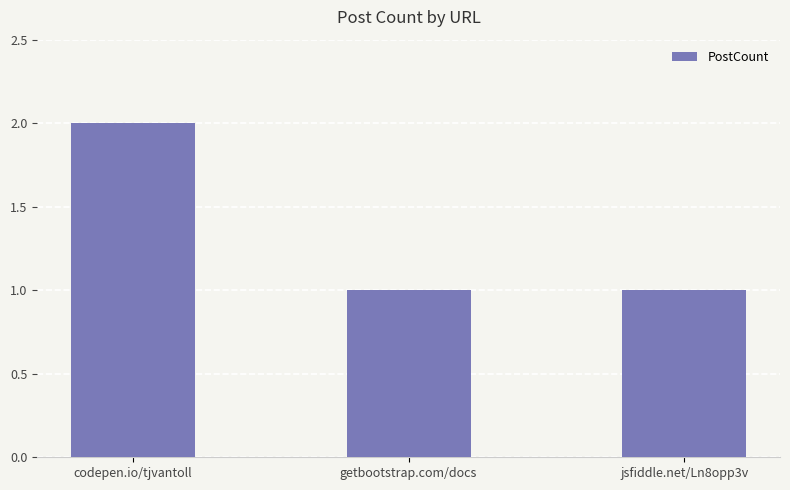

The value at jsfiddle.net/Ln8opp3v is 0. True or false?

False